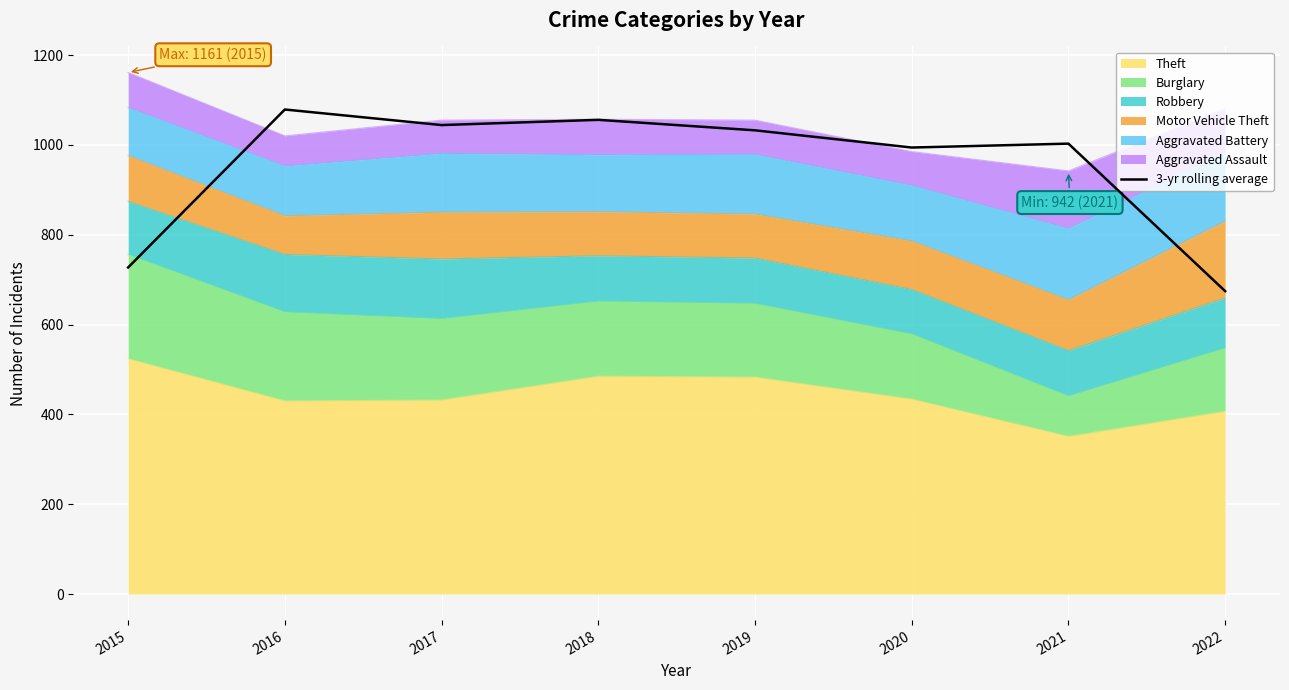

How many points are lower than both their immediate neighbors (excluding endpoints)?

2